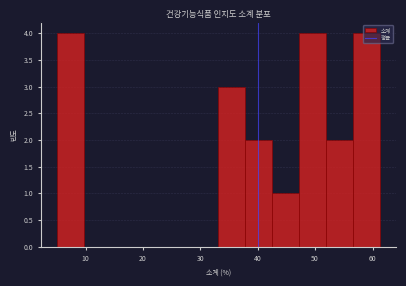

Reading left to right, list every bar in this chart as the range it spans on the x-axis followed by its height. Neither the bar edges nor the heights are printed on the chart, so give them approximately, as read against the axes.

5 to 10: 4
10 to 14: 0
14 to 19: 0
19 to 24: 0
24 to 28: 0
28 to 33: 0
33 to 38: 3
38 to 43: 2
43 to 47: 1
47 to 52: 4
52 to 57: 2
57 to 61: 4